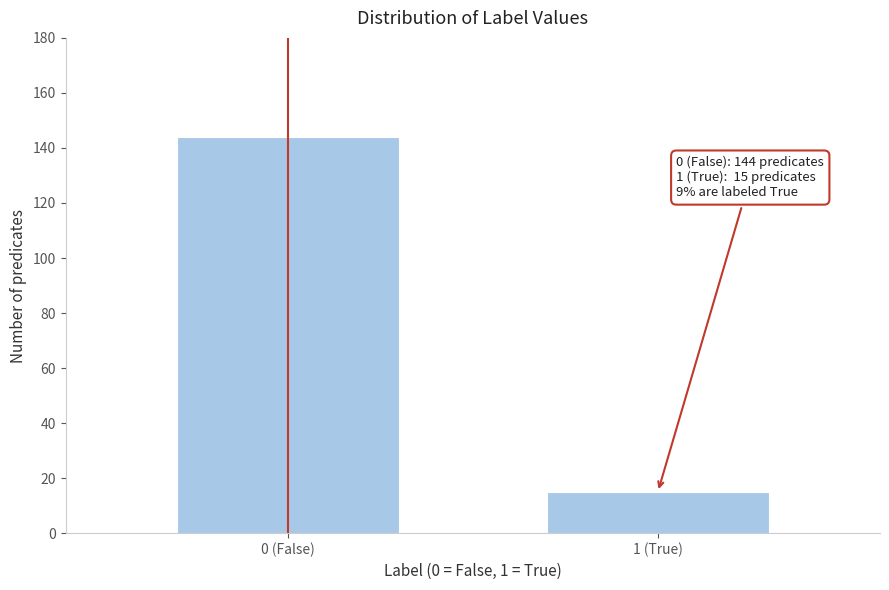

Reading left to right, transcribe all the data shown in this chart.

0 (False)=144	1 (True)=15